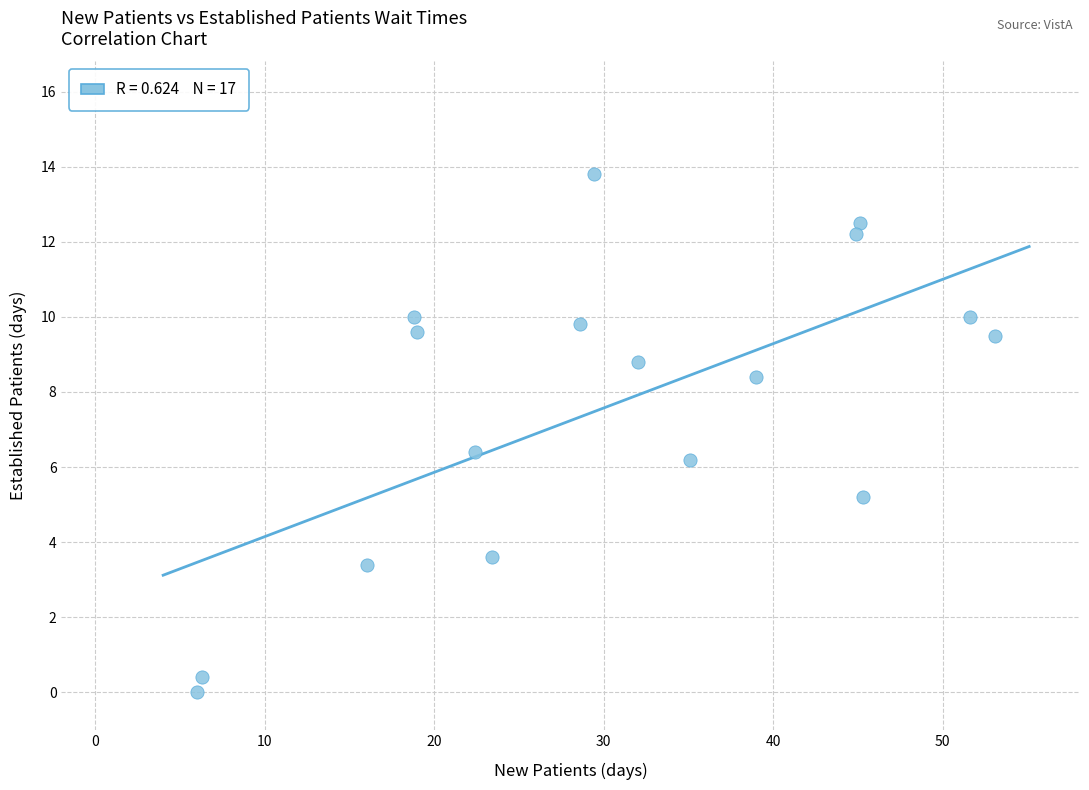

What Y value in the scatter plot is closest to 6?

6.2